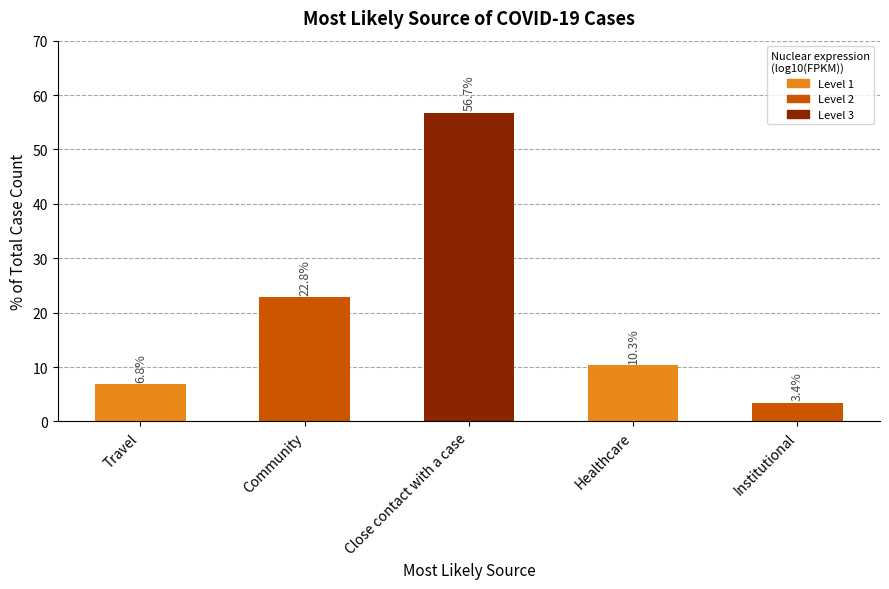

How many values exceed 10?

3